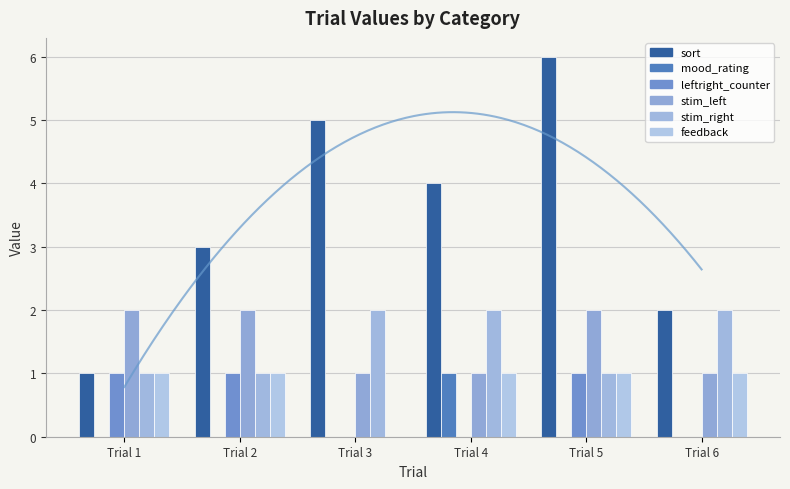

Between Trial 5 and Trial 6, which series saw the biggest shift?

sort